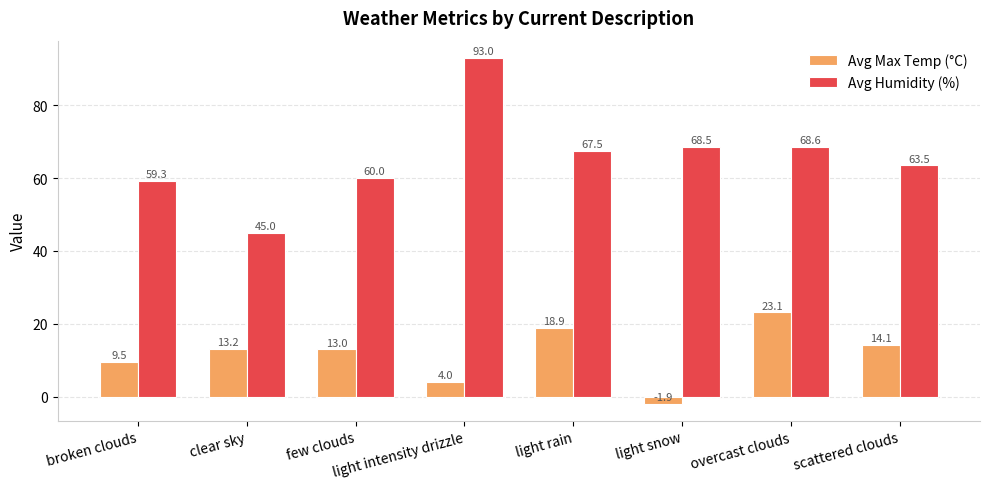

What is the difference between the highest and lowest values at few clouds?

47.0